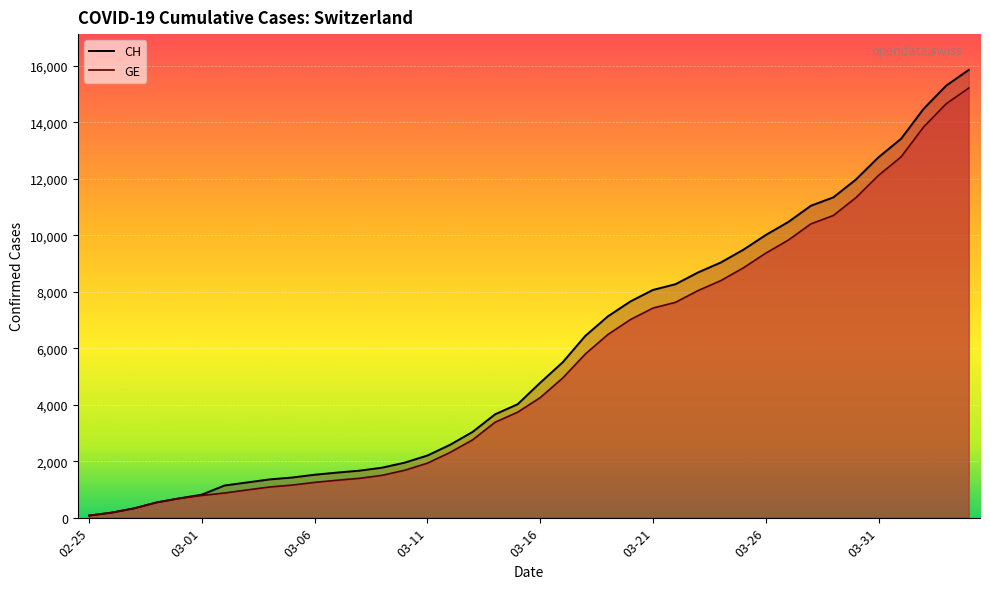

Where is CH (line) nearest to the value 7961?

03-21